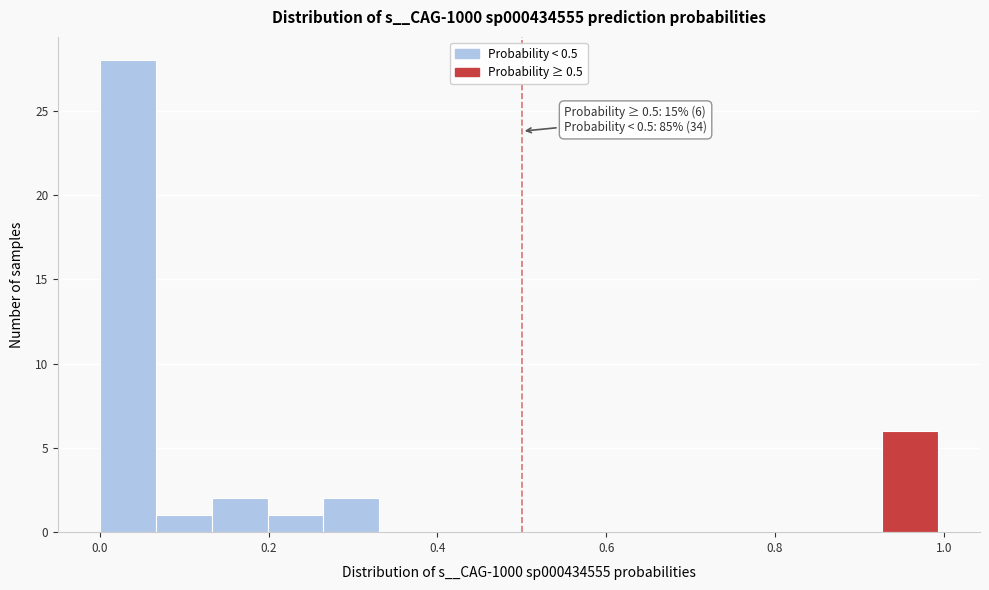

Read against the x-axis, roughly where is the centre of the tallest bar?

0.04